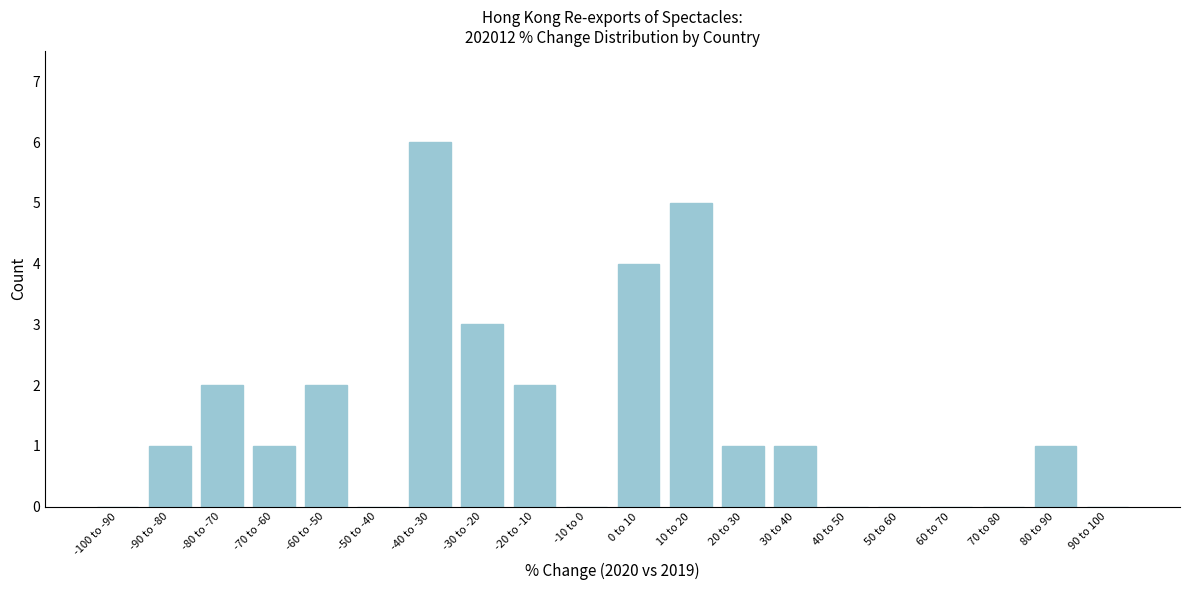

Reading left to right, extract all data points from this chart.

-100 to -90=0	-90 to -80=1	-80 to -70=2	-70 to -60=1	-60 to -50=2	-50 to -40=0	-40 to -30=6	-30 to -20=3	-20 to -10=2	-10 to 0=0	0 to 10=4	10 to 20=5	20 to 30=1	30 to 40=1	40 to 50=0	50 to 60=0	60 to 70=0	70 to 80=0	80 to 90=1	90 to 100=0